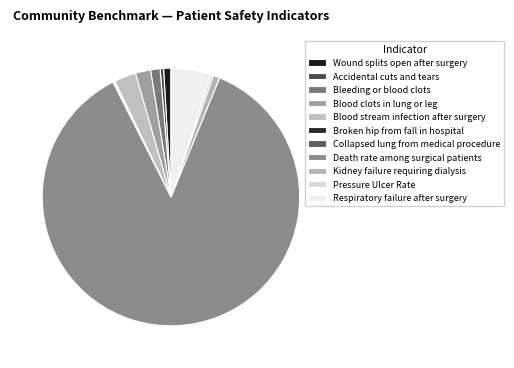

Does Death rate among surgical patients represent more than half of the total?

Yes